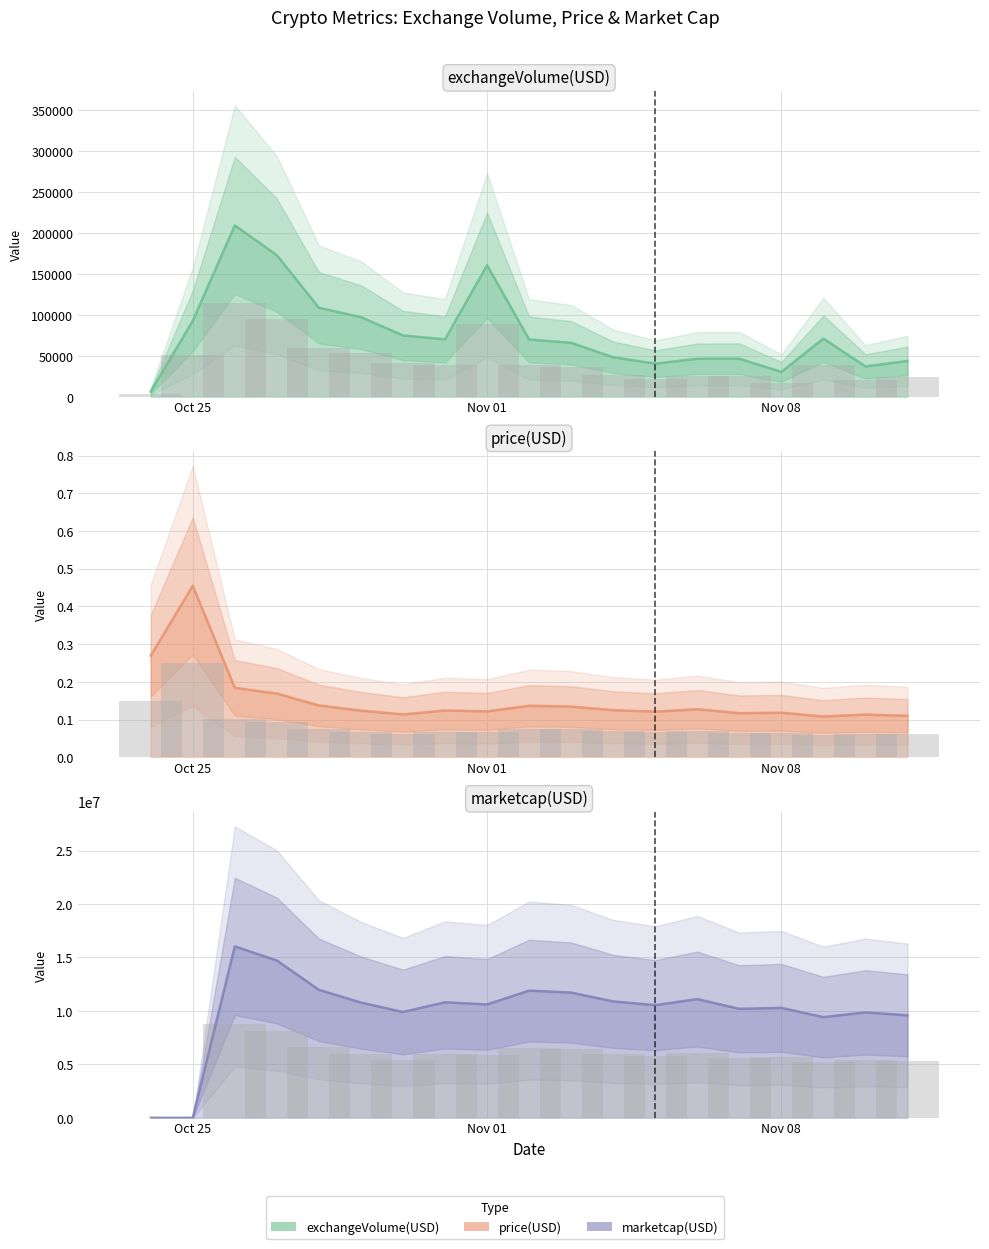

Which has a higher value, Nov 01 or Nov 08?

Nov 01